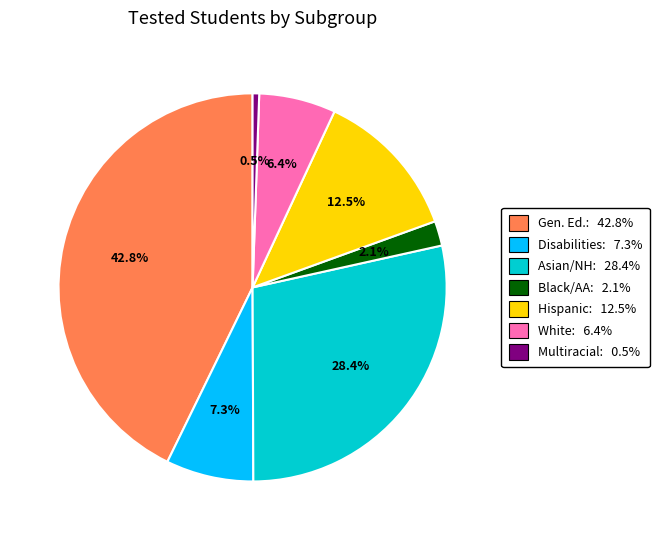

Combined, what portion of the pie is Black/AA: 2.1% and Disabilities: 7.3%?

9.4%